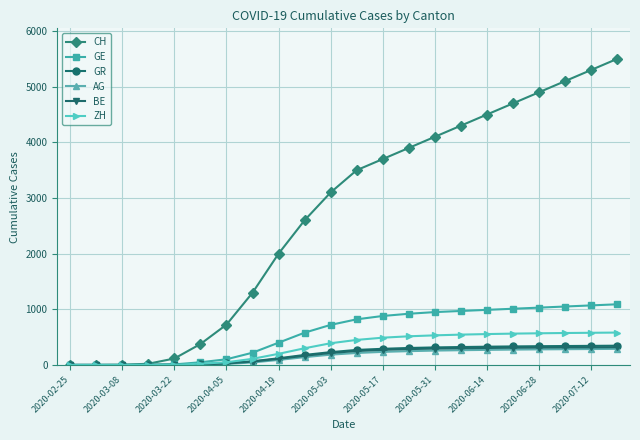

What is the greatest value displayed?

5500